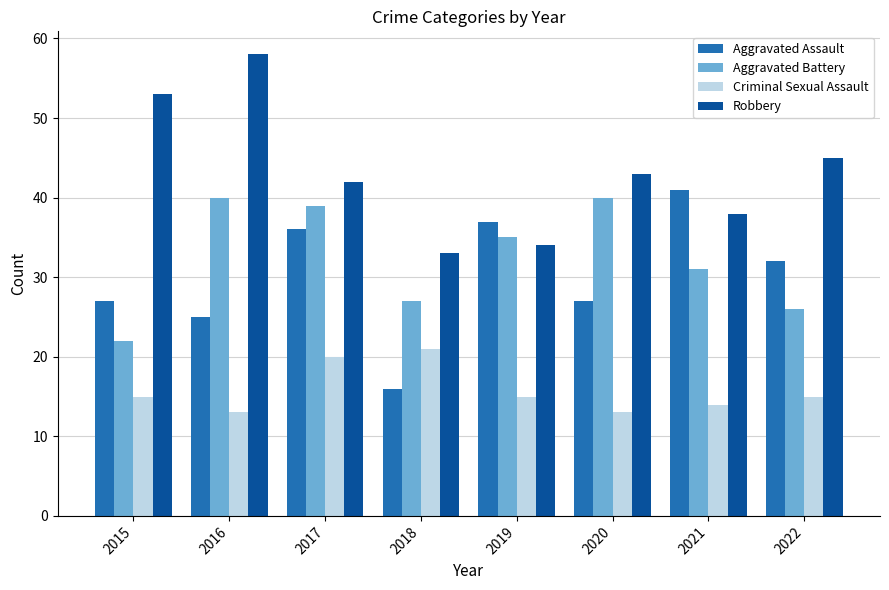

What is the average value of the Robbery series?

43